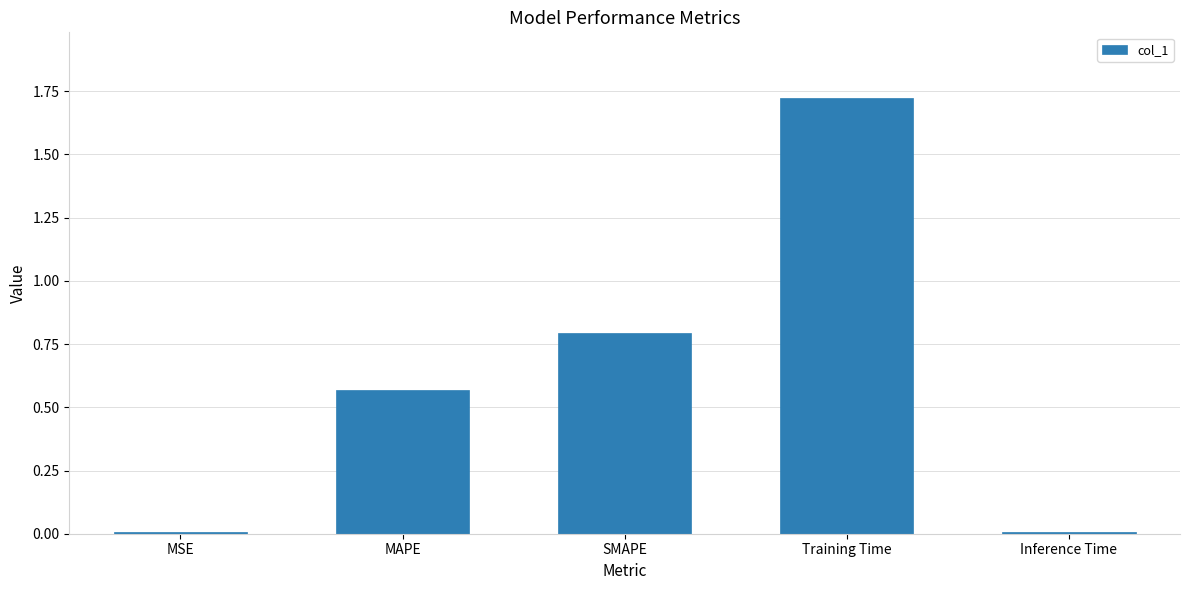

At which category does the chart reach its peak across all series?

Training Time